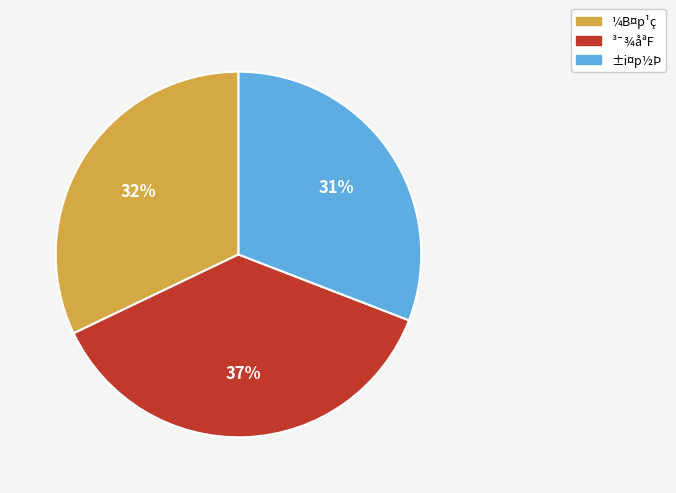

To the nearest percent, what is the combined percentage of ¼B¤p¹ç and ³¯¾åªF?

69%